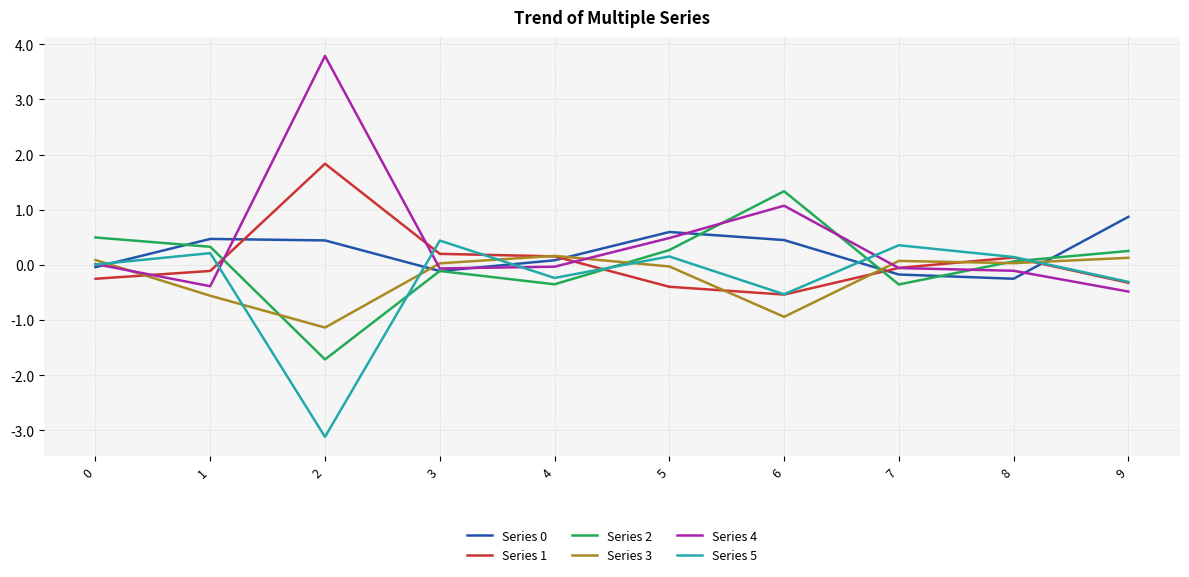

What is the lowest value of the Series 0 series?

-0.3